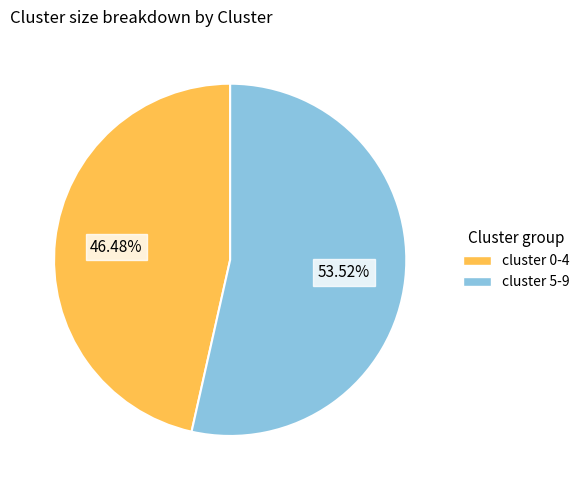

Is the sum of cluster 0-4 and cluster 5-9 greater than half?

Yes